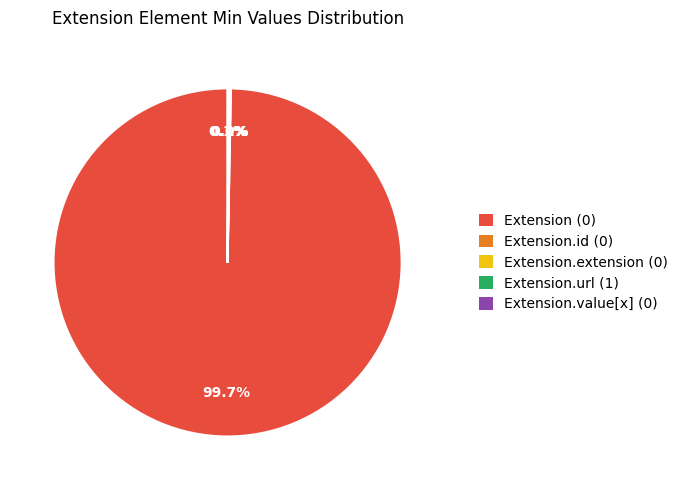

Does any single category account for the majority?

Yes